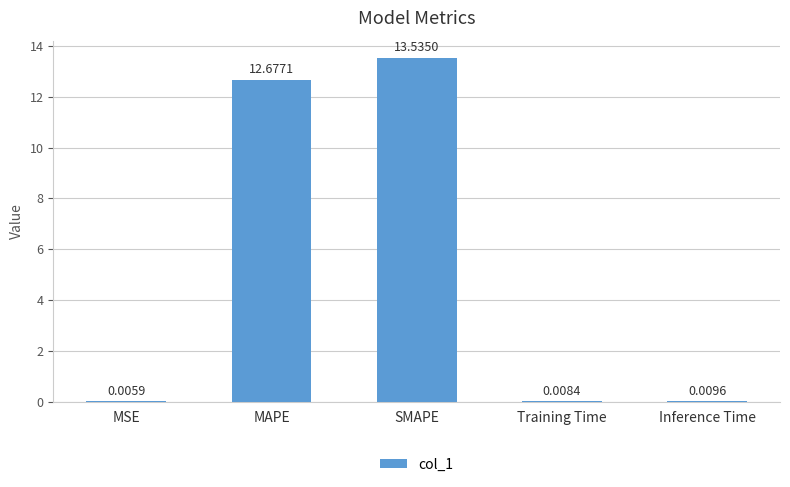

At which label is the value closest to 6?

Inference Time